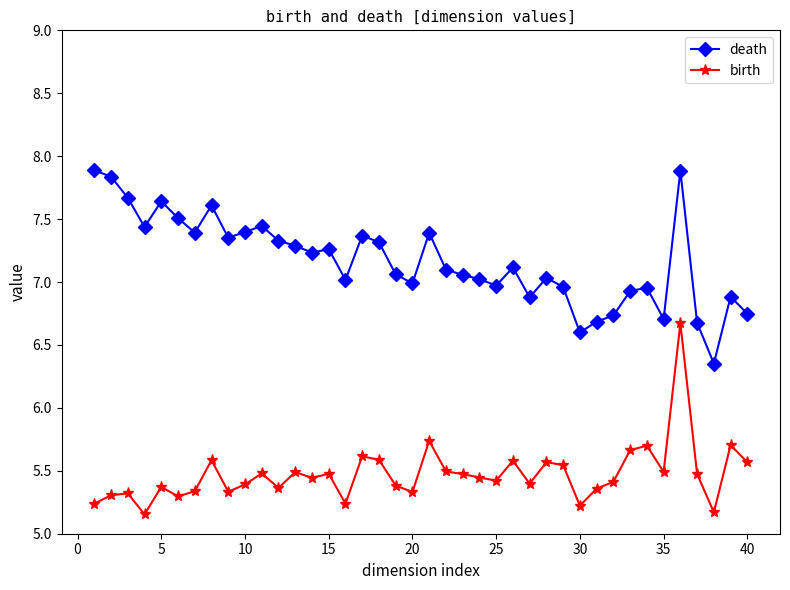

At how many categories does at least one series exceed 6?

40